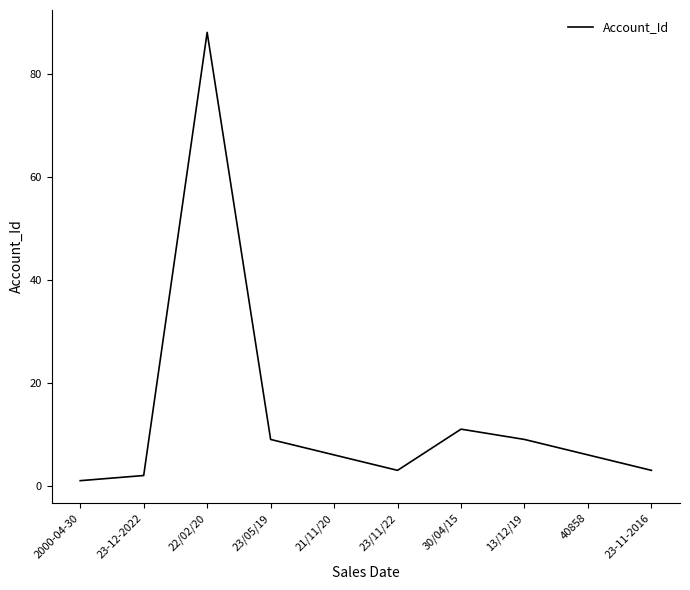

How many series are shown in this chart?

1